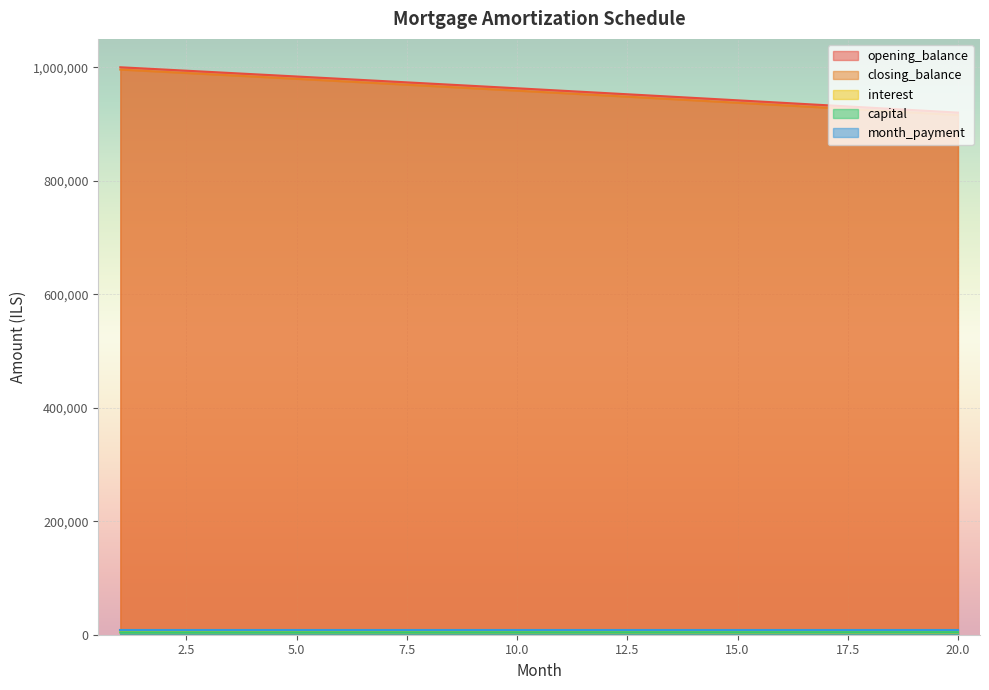

Which series changed the most between 8 and 9?

closing_balance